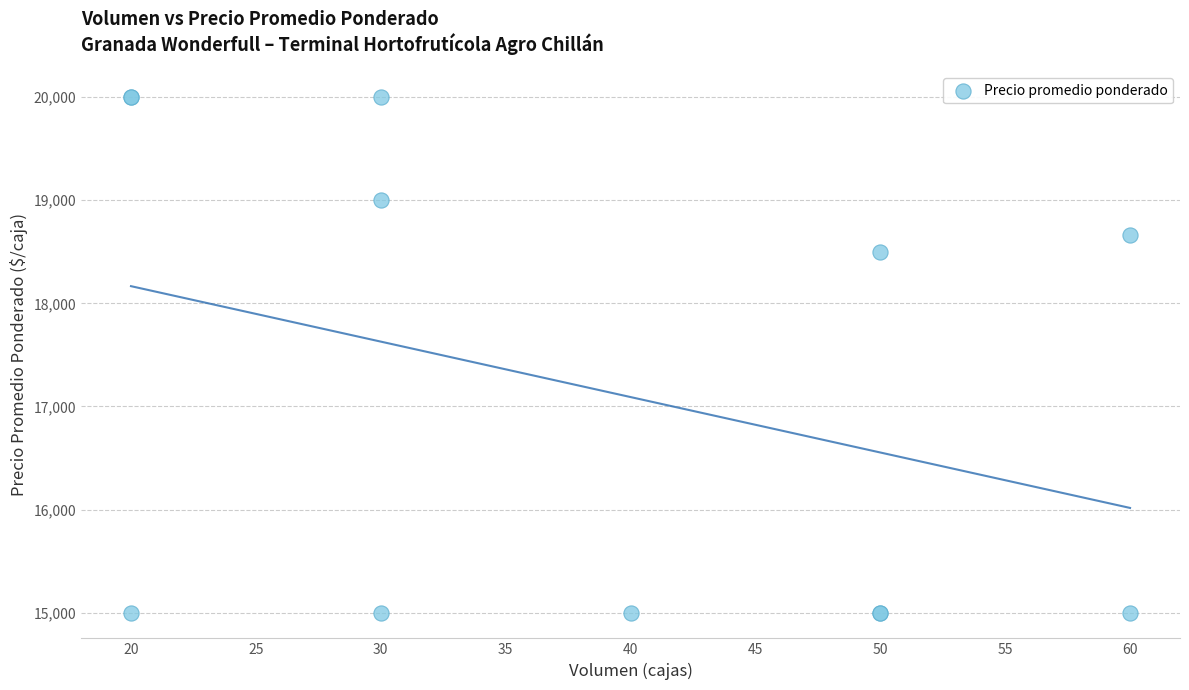

What Y value in the scatter plot is closest to 17500?

18500